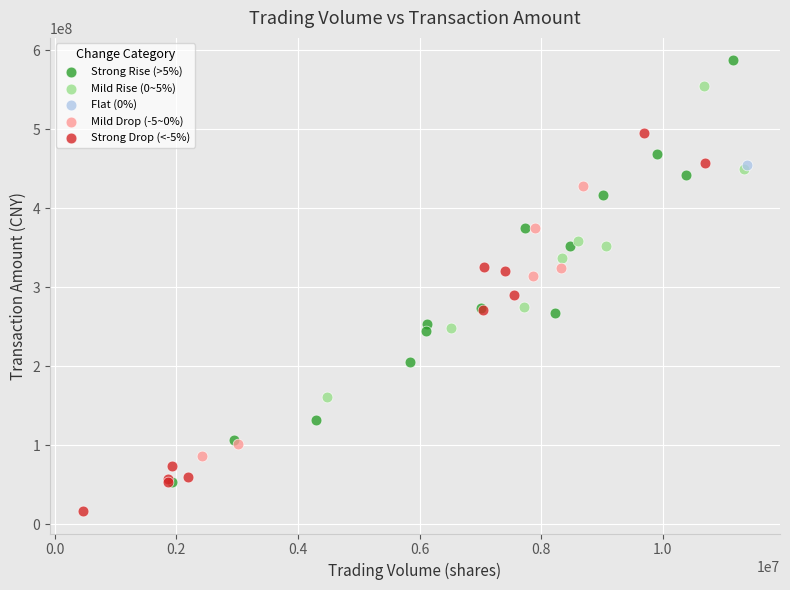

What are all the series names shown in the legend?

Strong Rise (>5%), Mild Rise (0~5%), Flat (0%), Mild Drop (-5~0%), Strong Drop (<-5%)